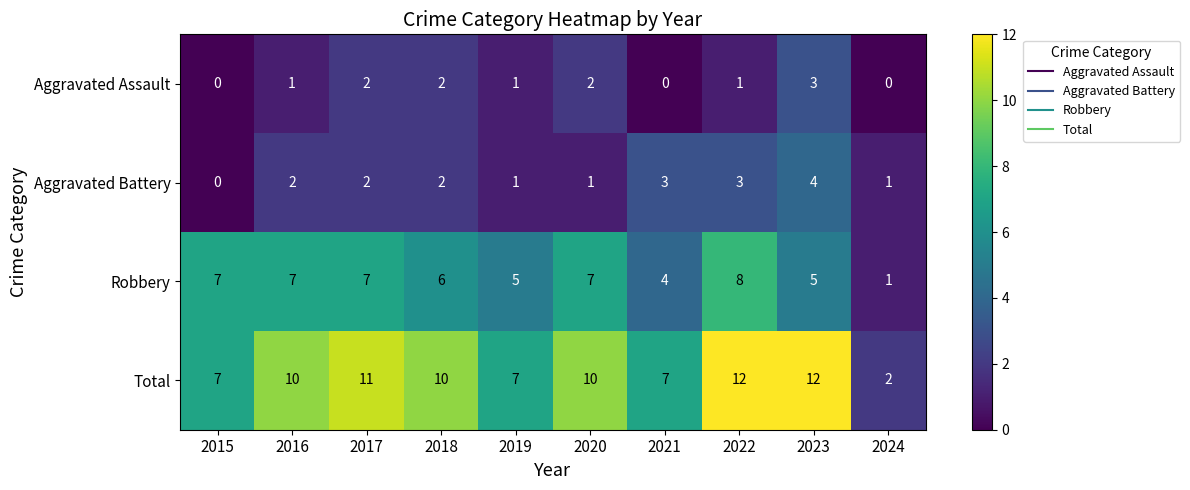

What is the sum of all Aggravated Battery values?

19